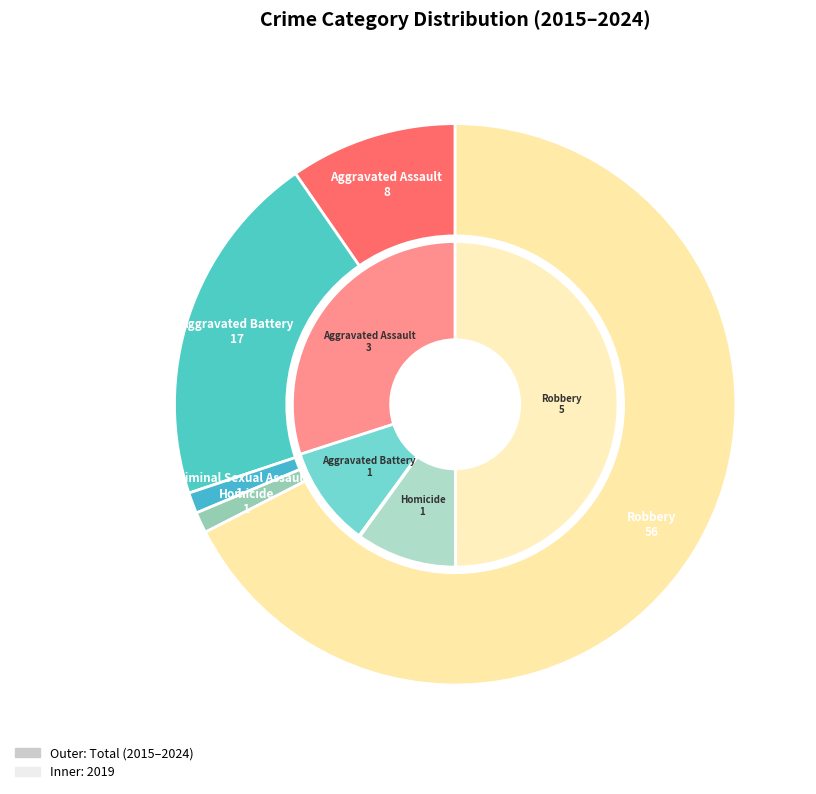

True or false: values_2019 accounts for 24% of the total.

False